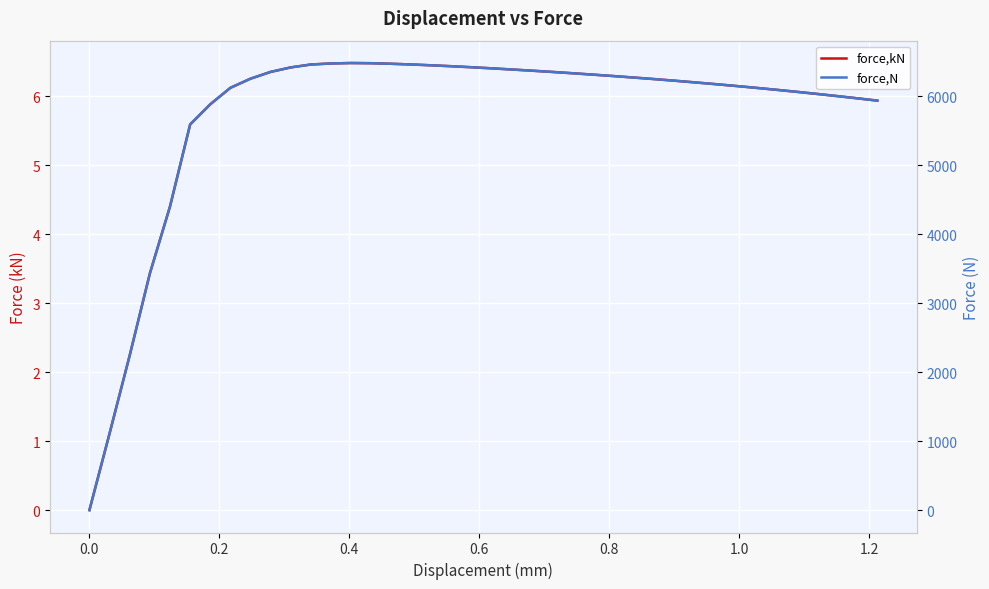

In force,kN, how many points are higher than both neighbors (excluding endpoints)?

1